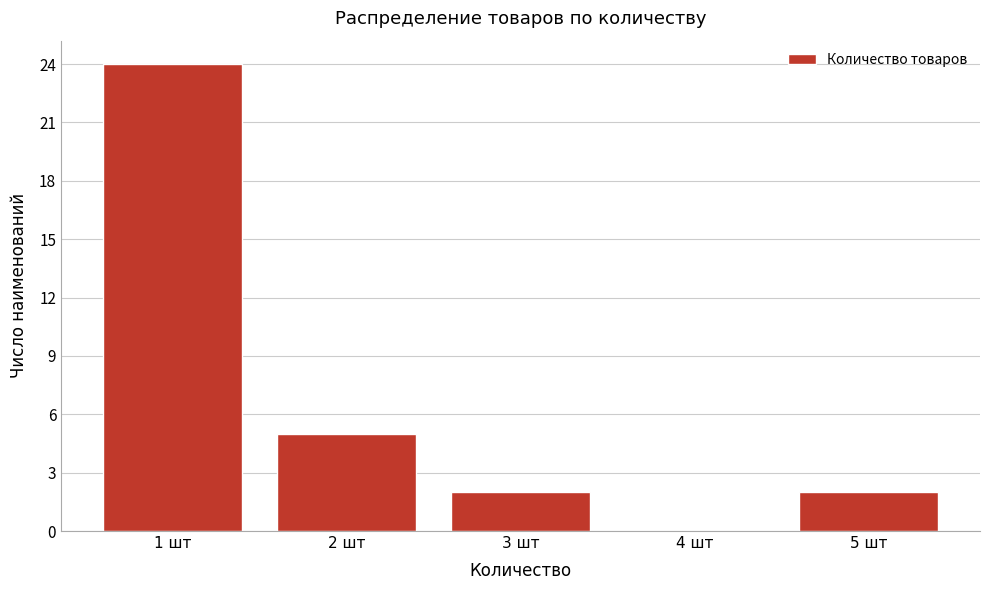

Reading right to left, list all the values displayed in this chart.

5 шт=2	4 шт=0	3 шт=2	2 шт=5	1 шт=24